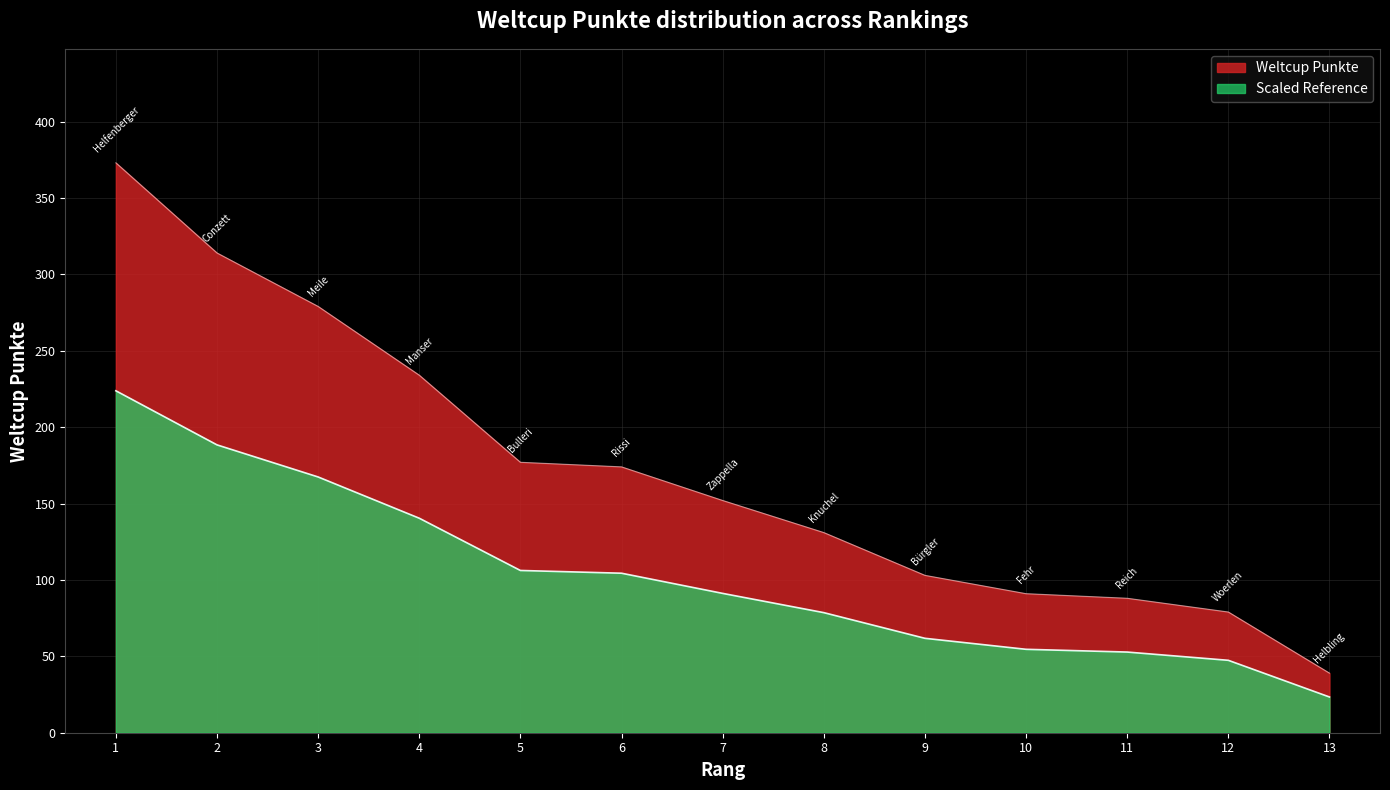

What is the average value?

103.1